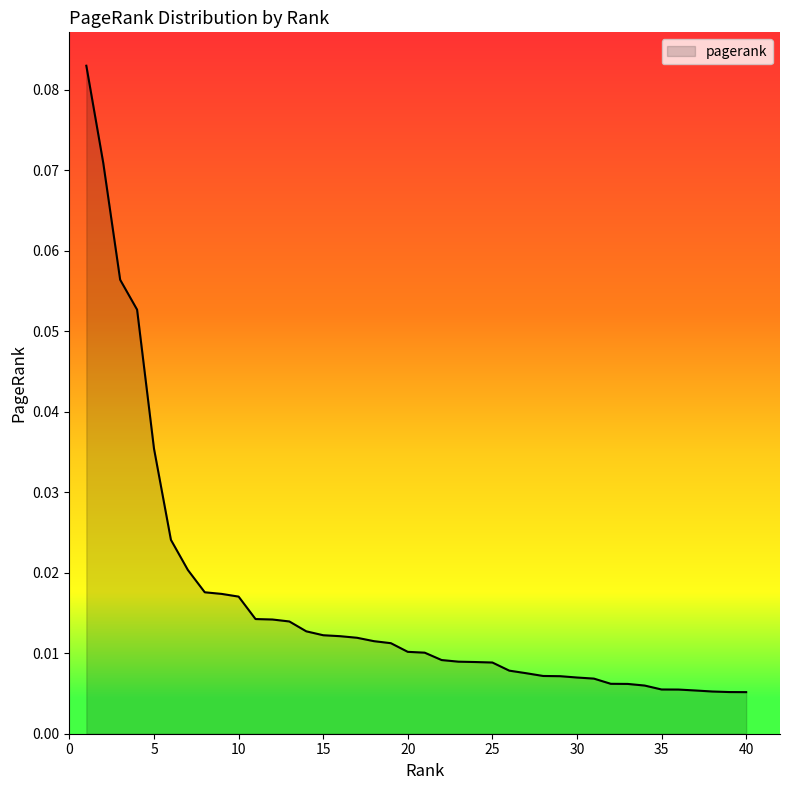

What is the difference between the maximum and minimum values?

0.1